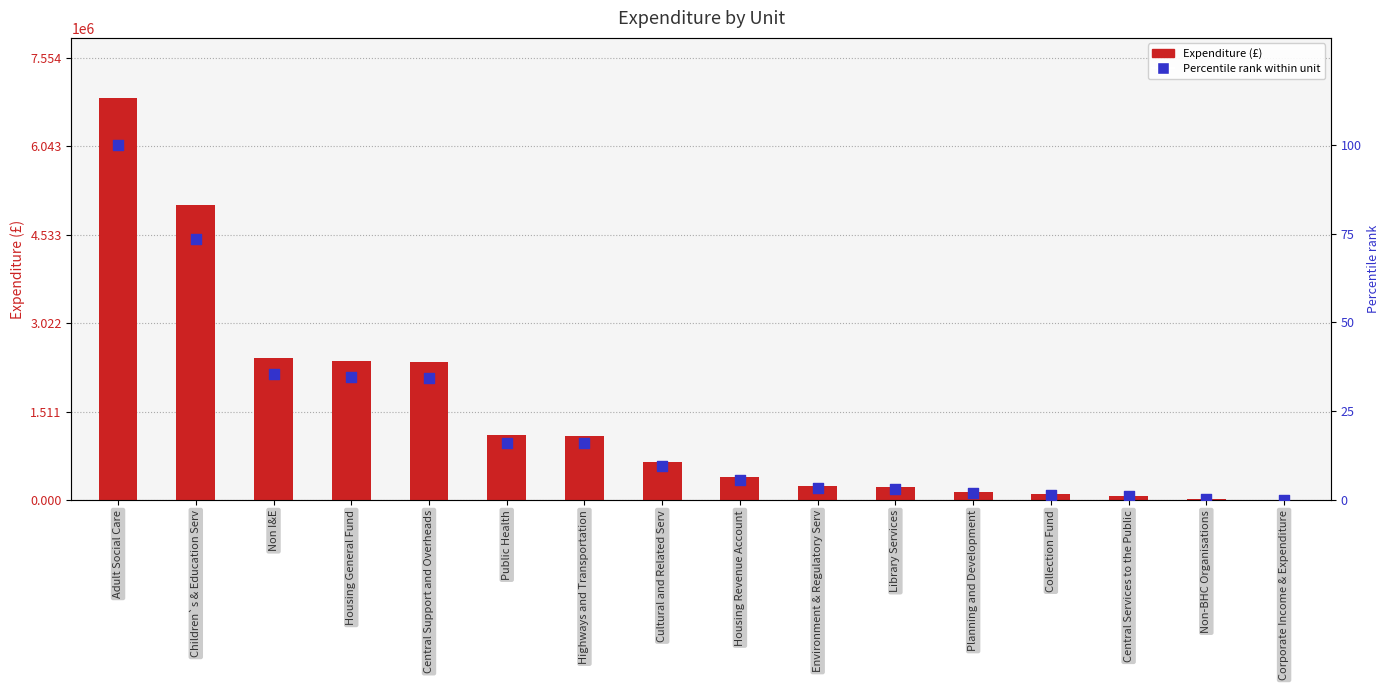

Which series reaches the maximum Y coordinate?

Expenditure